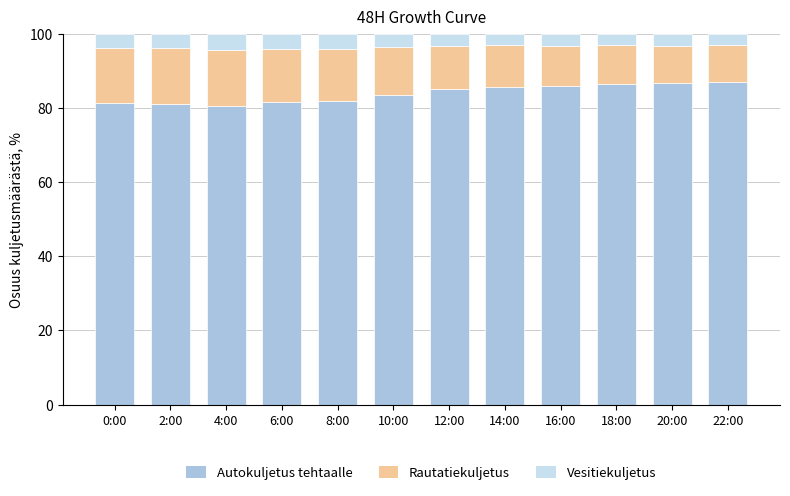

What is the average value of the Autokuljetus tehtaalle series?

83.9